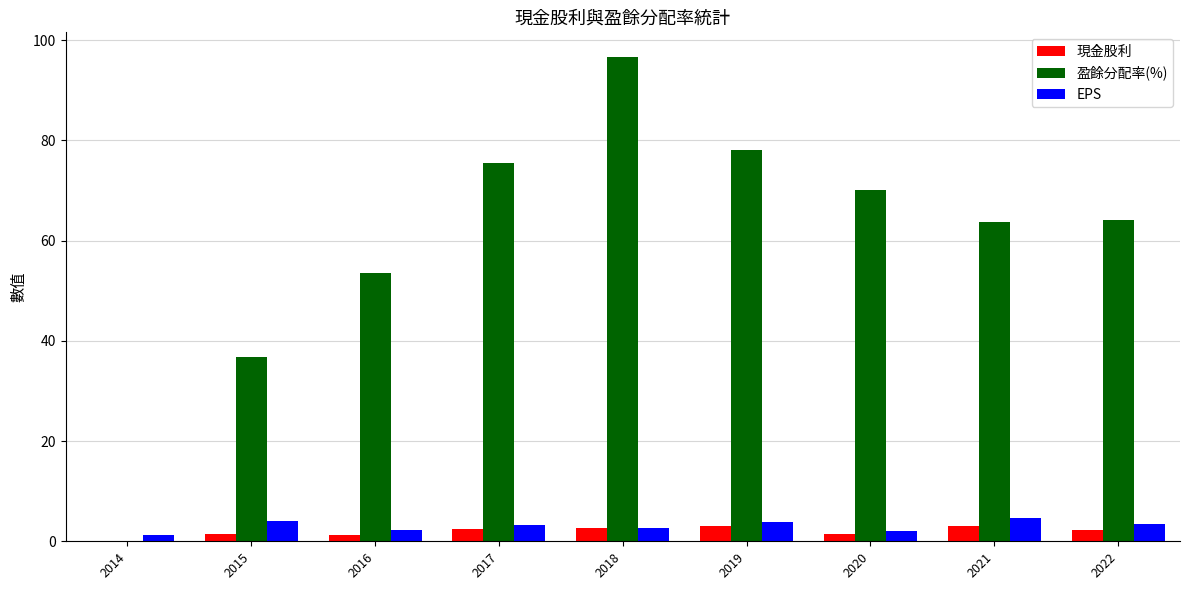

Is it true that 盈餘分配率(%) equals 36.7 at 2015?

True